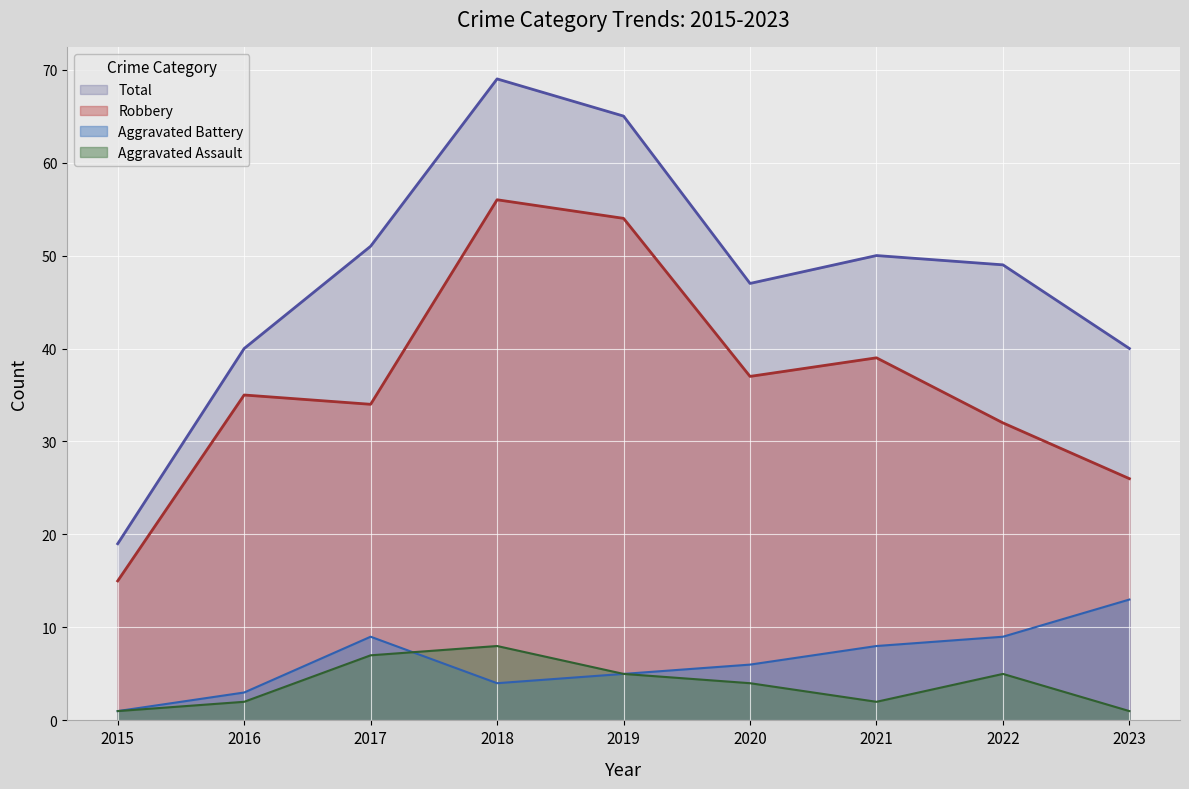

Is the value of Aggravated Battery at 2023 greater than the value of Total at 2023?

No